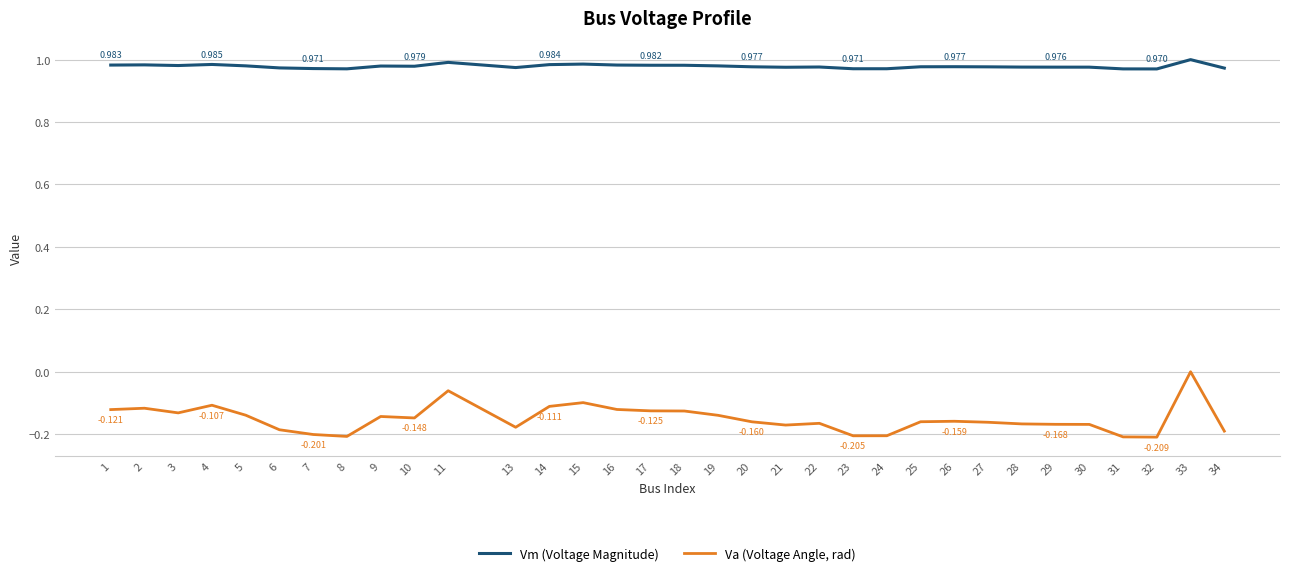

Is the value of Va (Voltage Angle, rad) at 7 greater than the value of Vm (Voltage Magnitude) at 29?

No